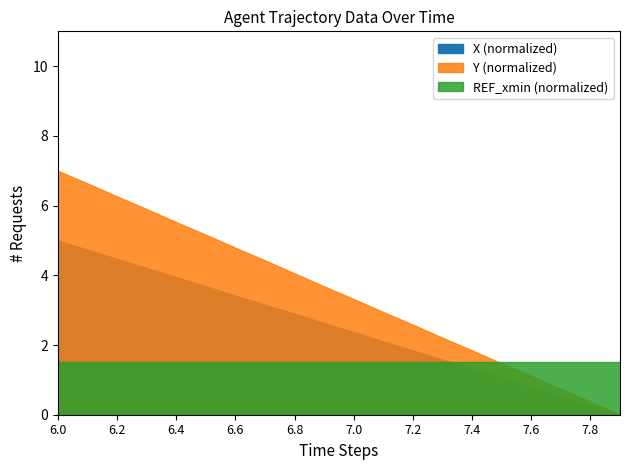

The Y (normalized) series shows 5.9 at 6.3. True or false?

True